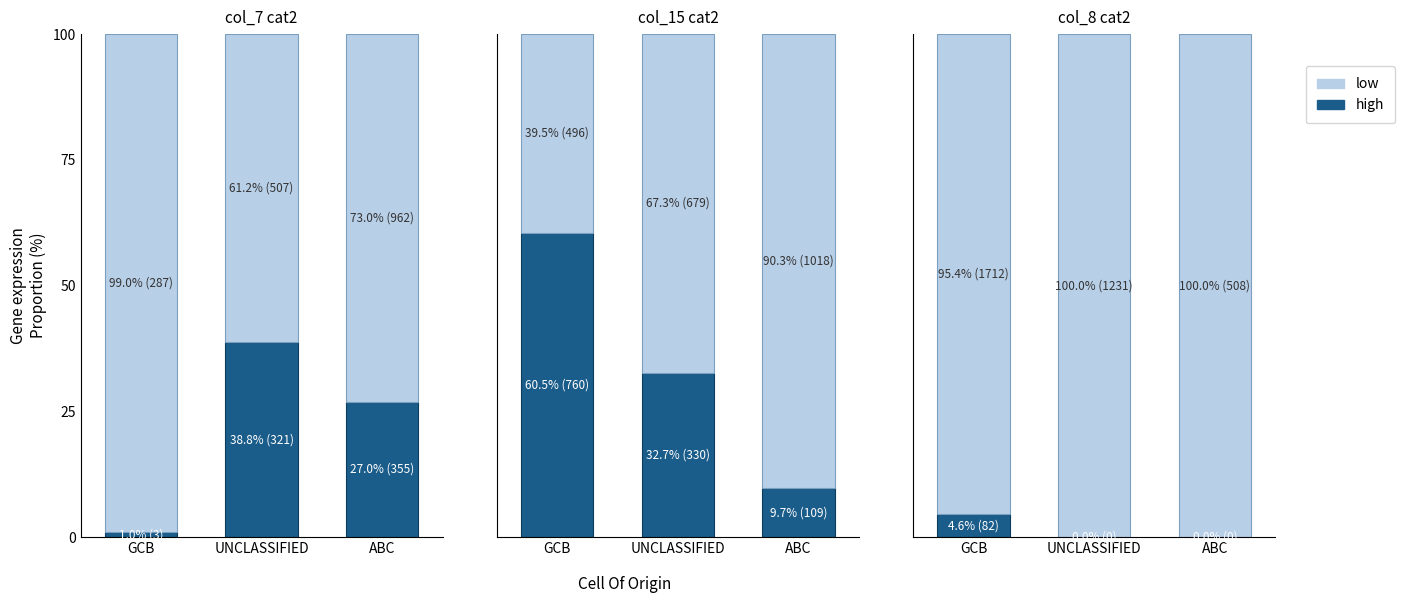

Is it true that low equals 100.0 at UNCLASSIFIED?

True